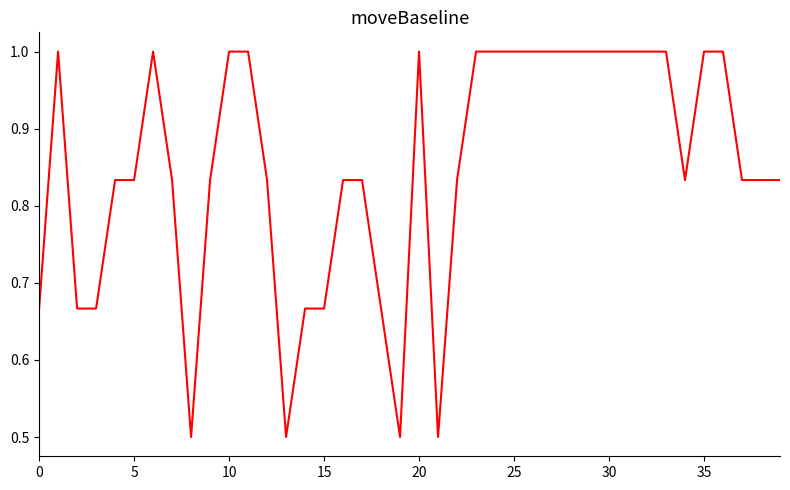

What is the difference between the maximum and minimum values?

0.5